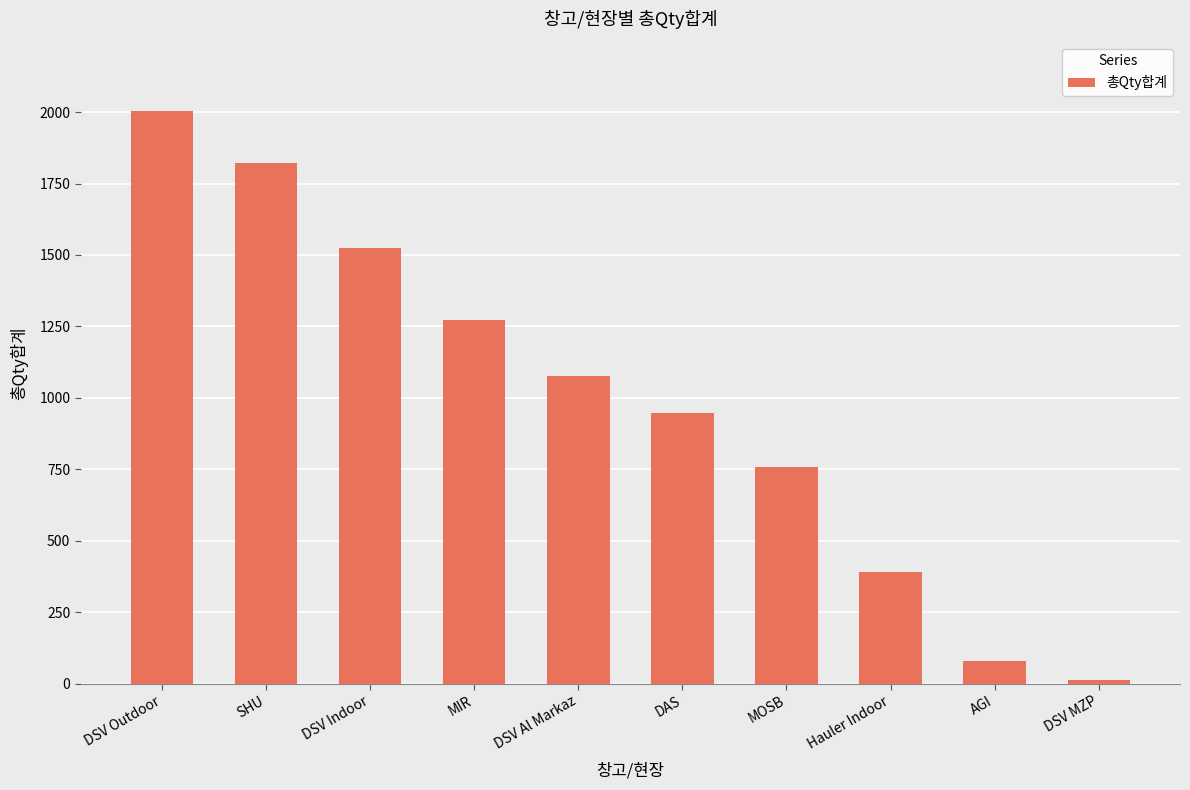

List the labels in order of value, largest first.

DSV Outdoor, SHU, DSV Indoor, MIR, DSV Al Markaz, DAS, MOSB, Hauler Indoor, AGI, DSV MZP